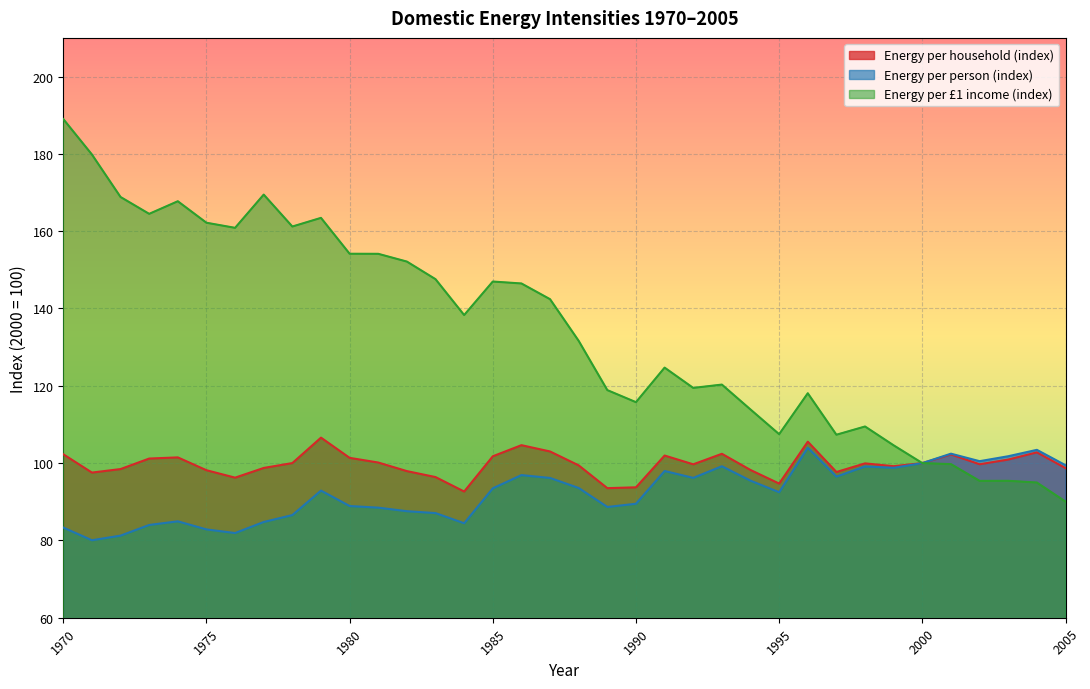

How many lines are shown in the chart?

3